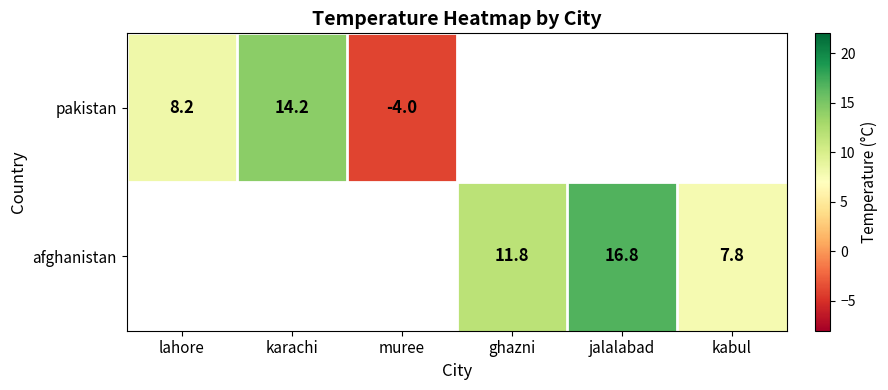

The value of afghanistan at ghazni is 19.2. True or false?

False